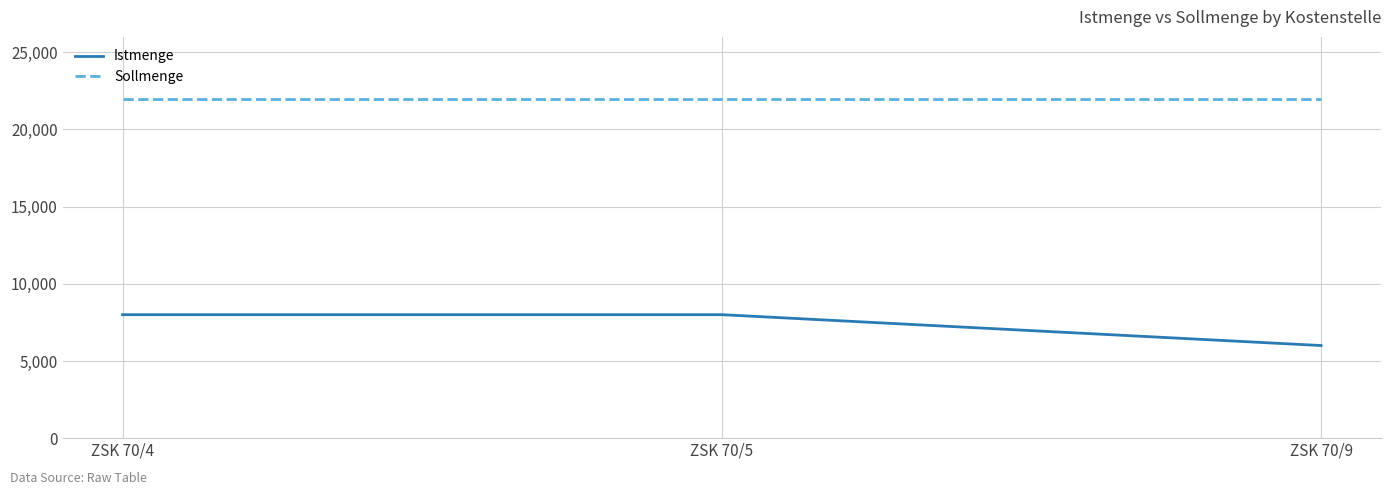

What is the sum of the Istmenge values at ZSK 70/9 and ZSK 70/4?

14000